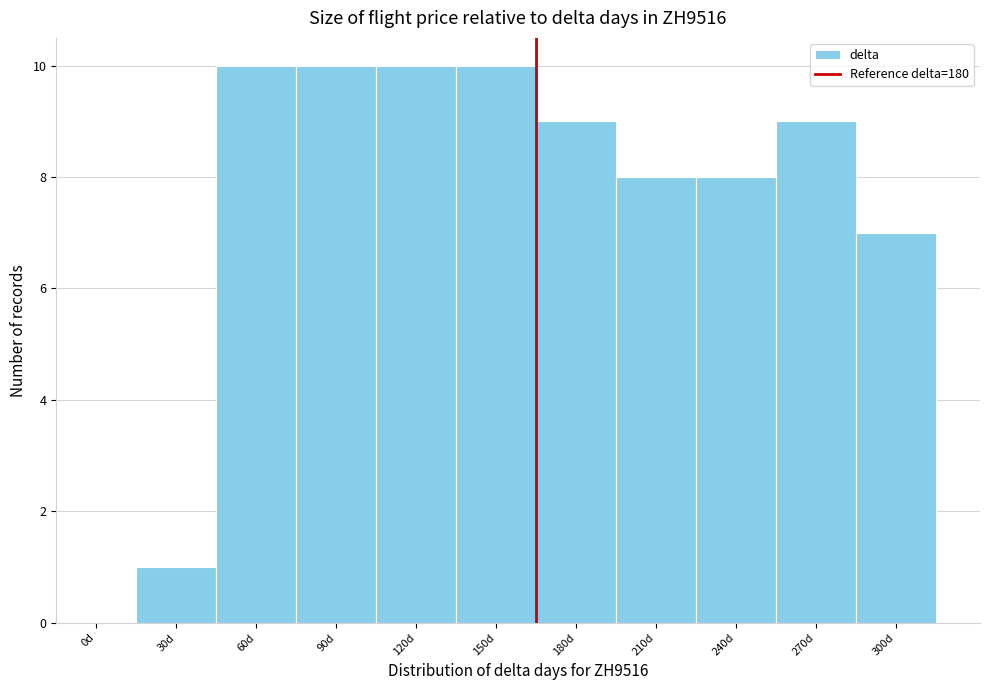

Reading left to right, list all the values displayed in this chart.

0d=0	30d=1	60d=10	90d=10	120d=10	150d=10	180d=9	210d=8	240d=8	270d=9	300d=7